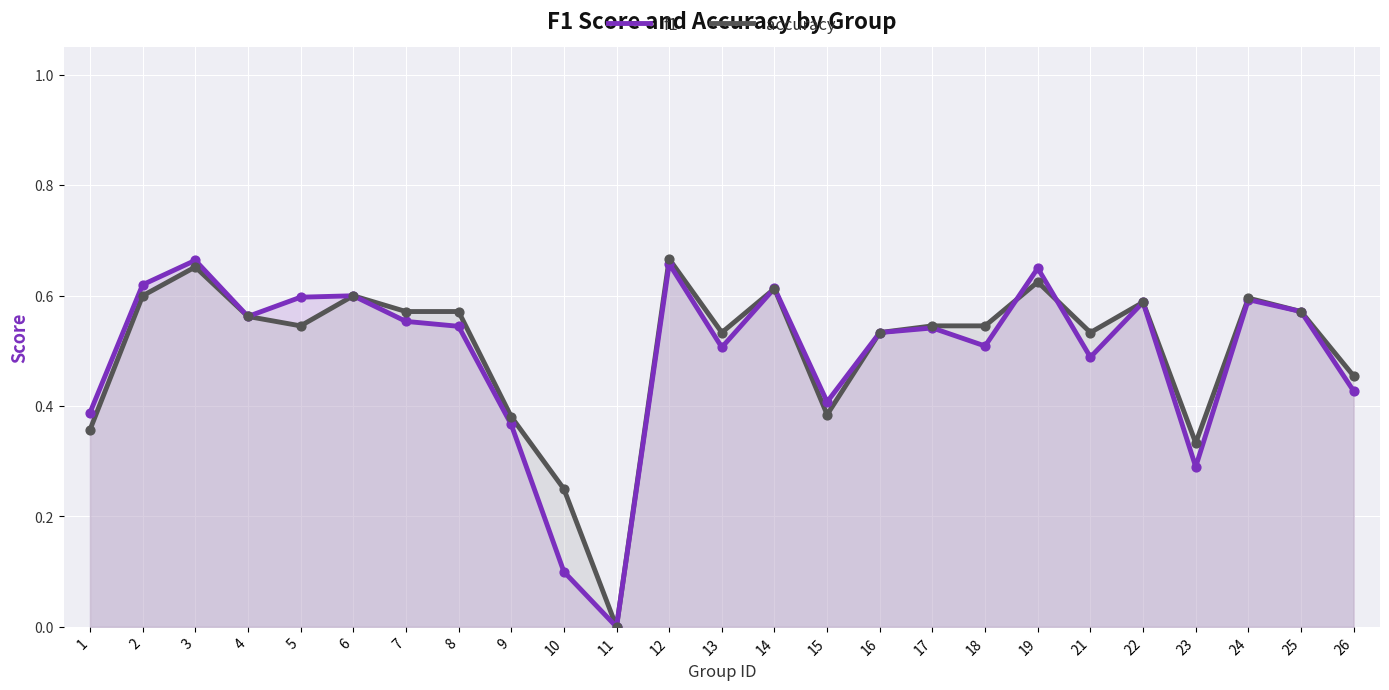

What are all the series names shown in the legend?

f1, accuracy